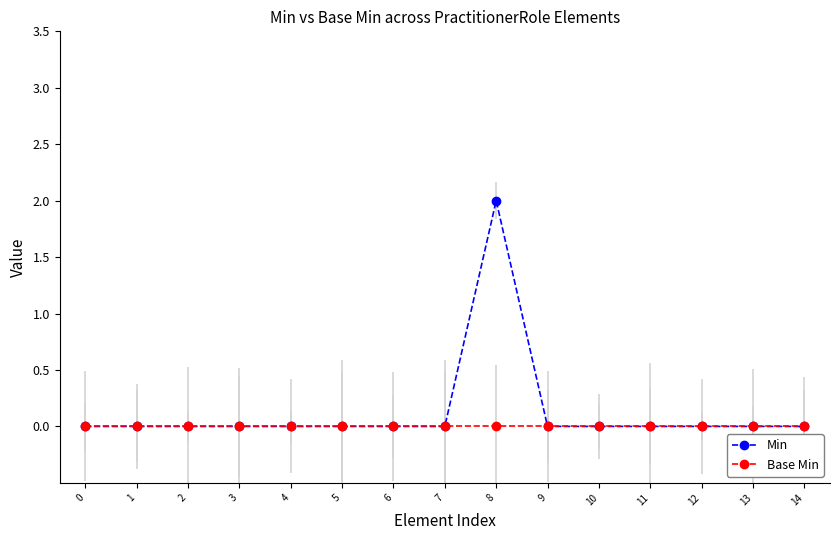

At which category is the sum across all series the highest?

8